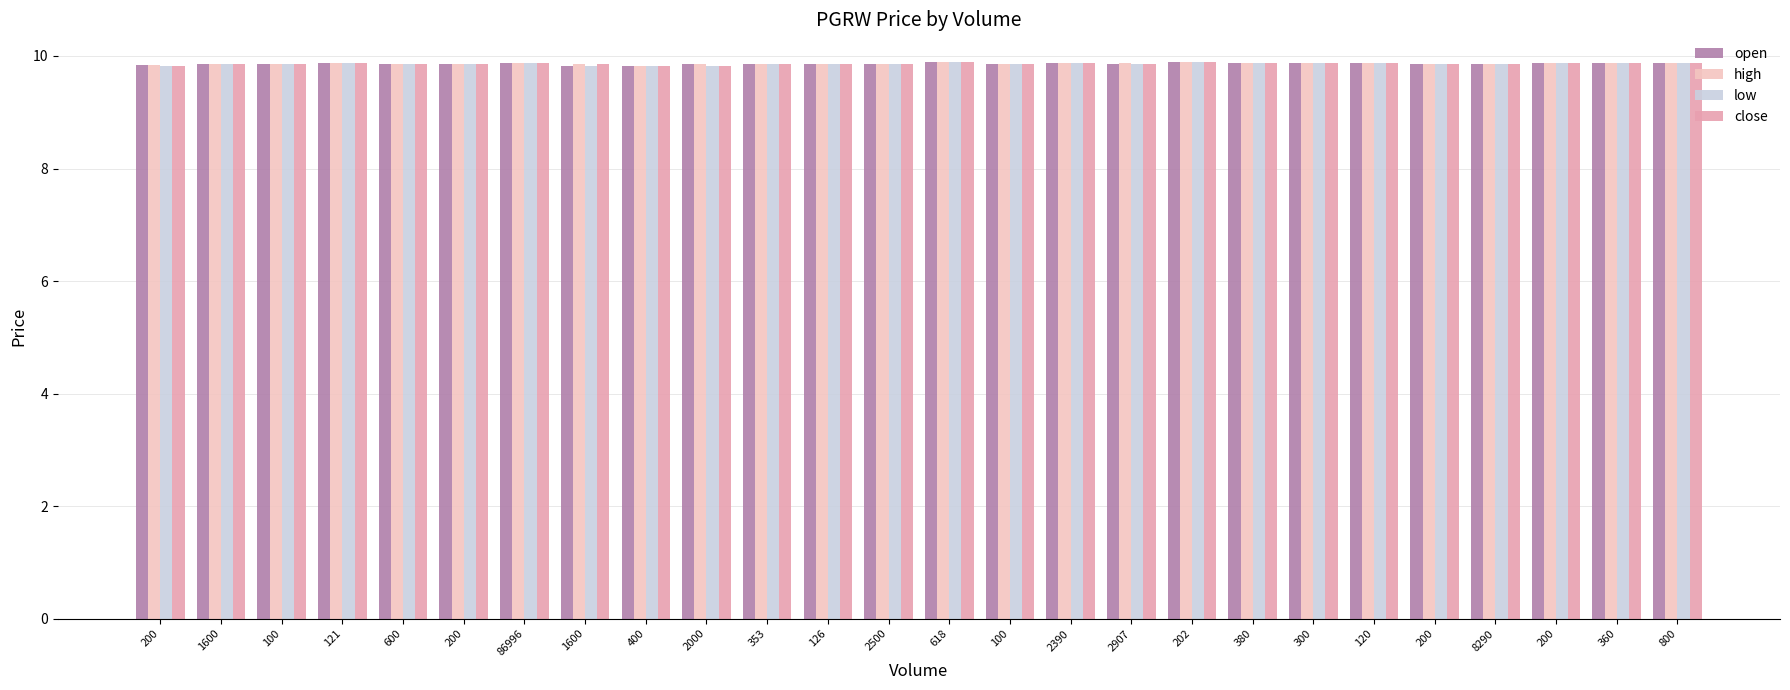

Rank the series by their maximum value, from lowest to highest.

open, high, low, close